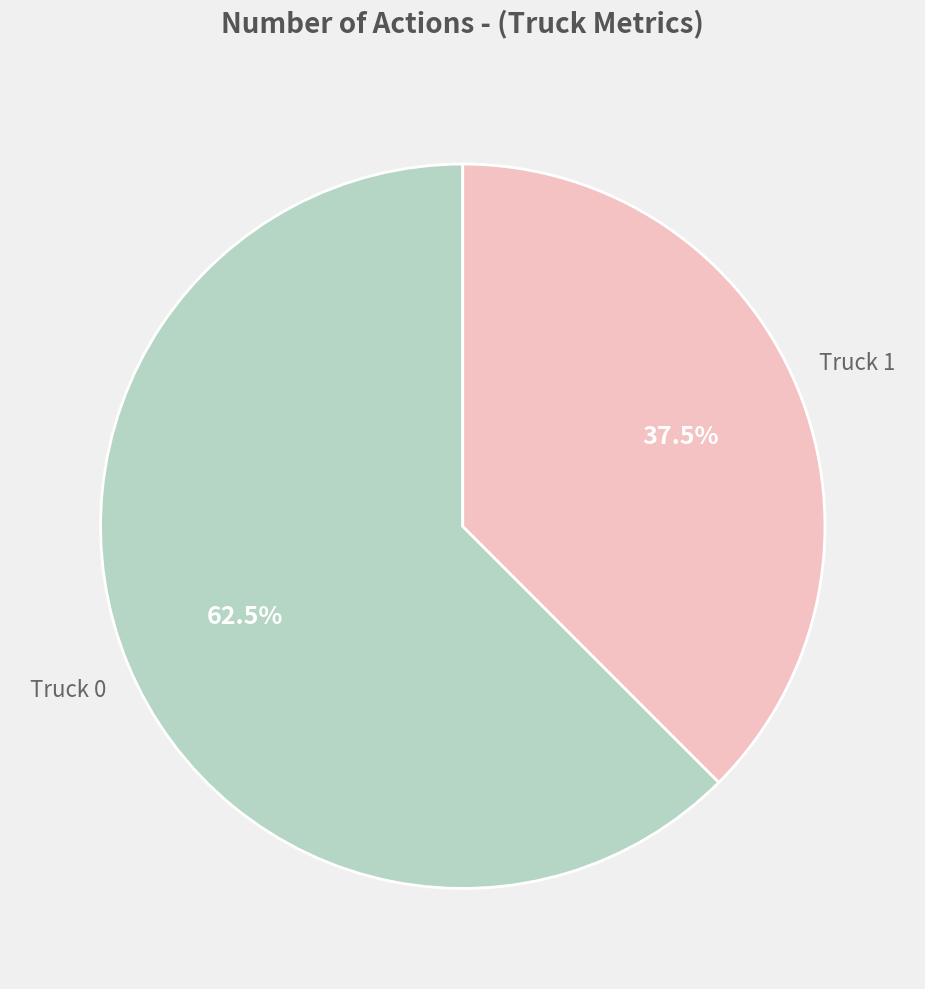

Is there any slice that represents more than half of the pie?

Yes